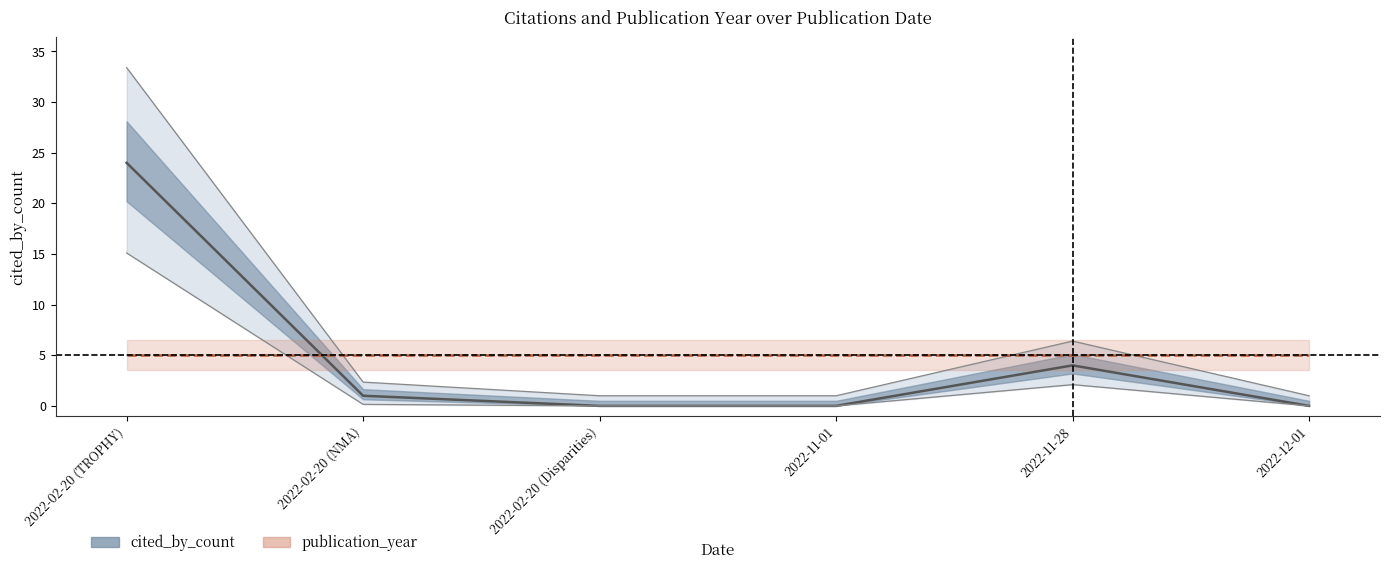

Which category has the highest value across all series?

2022-02-20 (TROPHY)